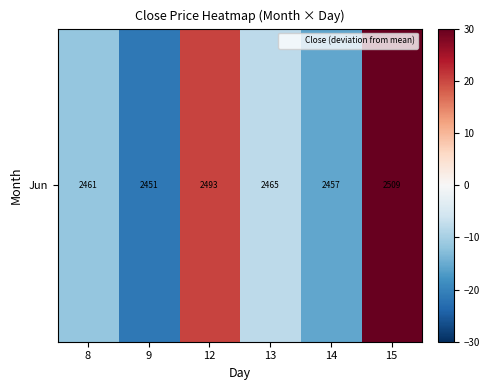

What is the difference between the values at 8 and 9?

10.0